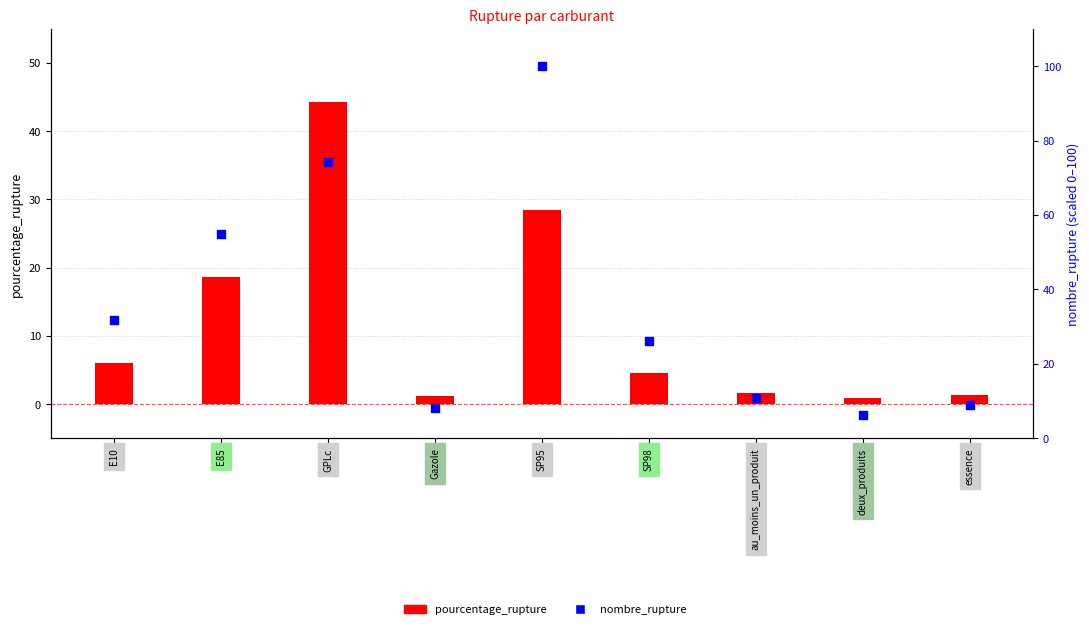

Which series has the largest total across all categories?

nombre_rupture